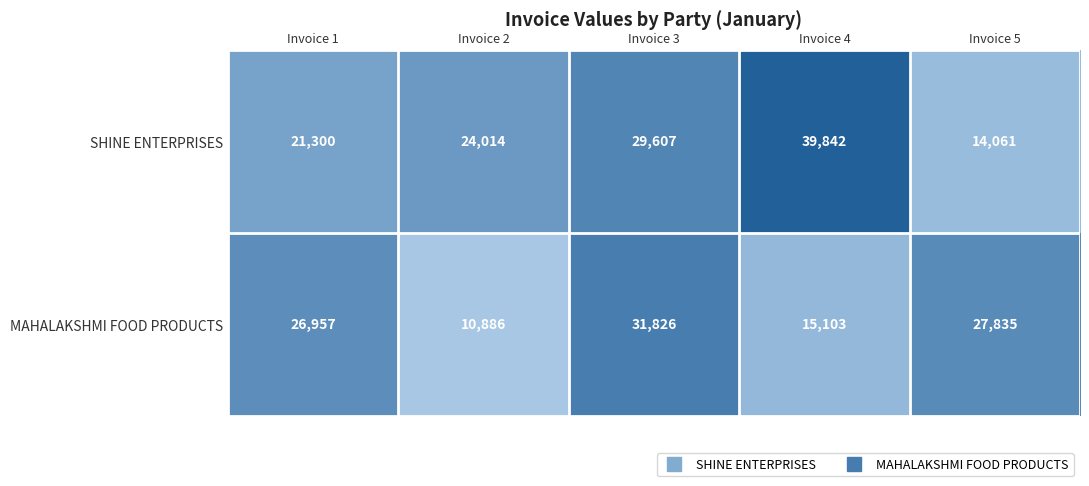

Which series has the largest total across all categories?

SHINE ENTERPRISES